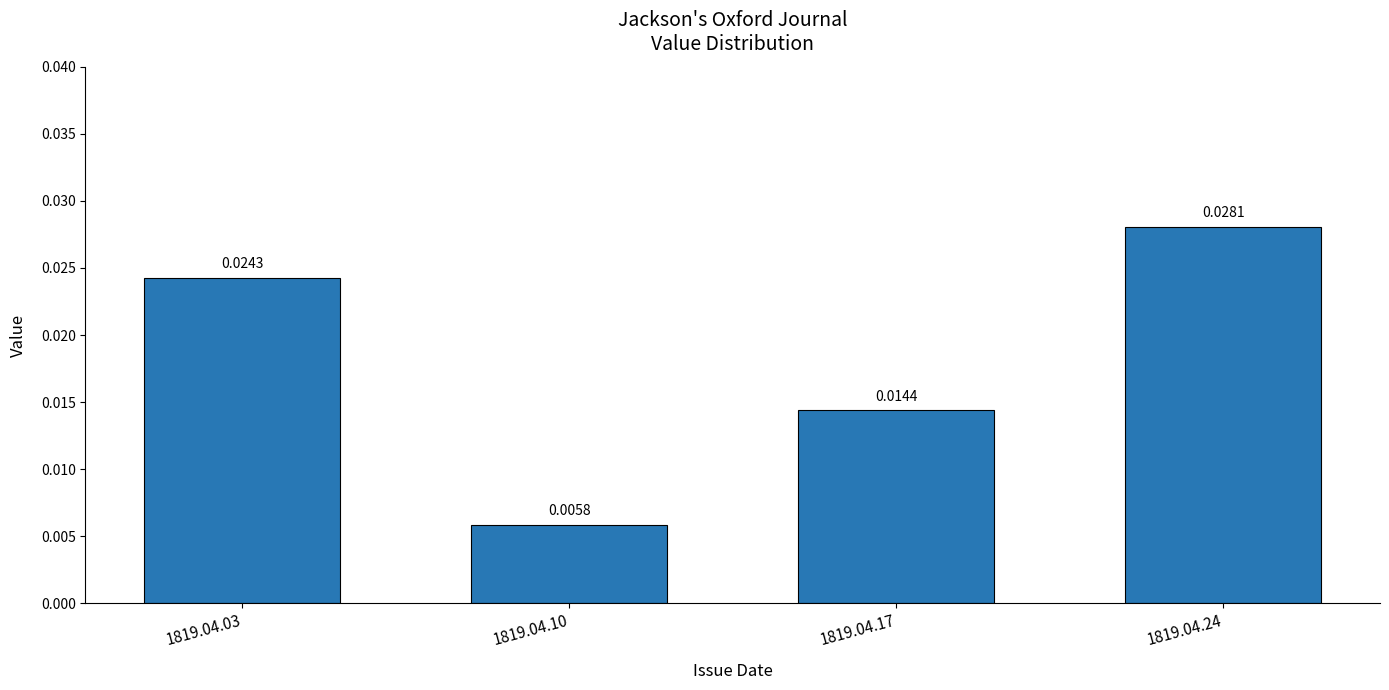

Rank the categories by value from highest to lowest.

1819.04.24, 1819.04.03, 1819.04.17, 1819.04.10